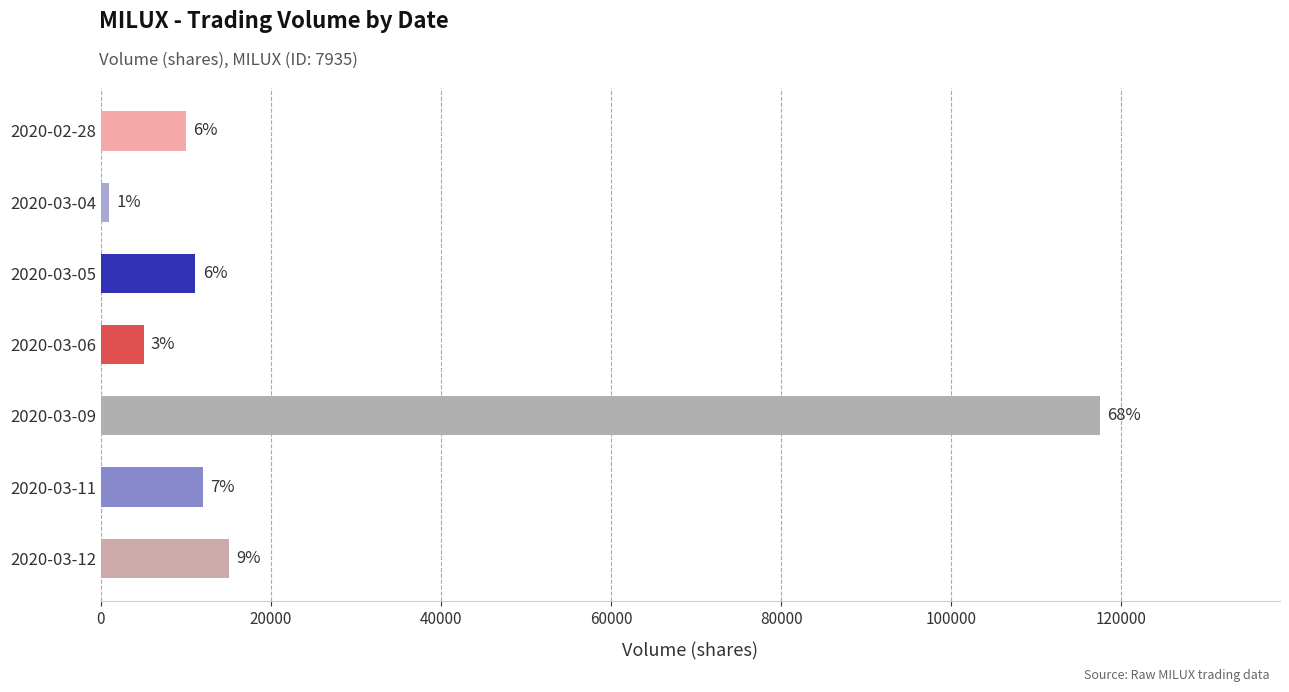

What is the smallest value displayed?

1000